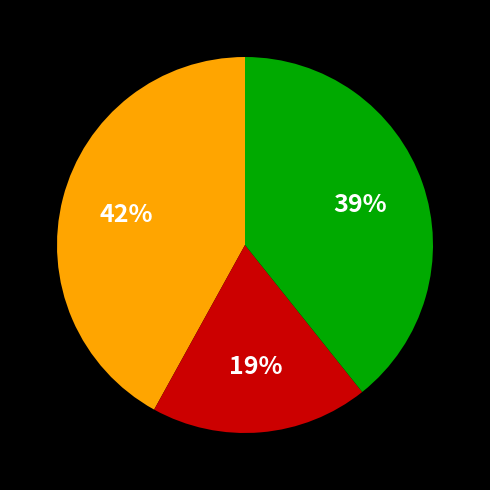

Count the number of slices in the pie.

3